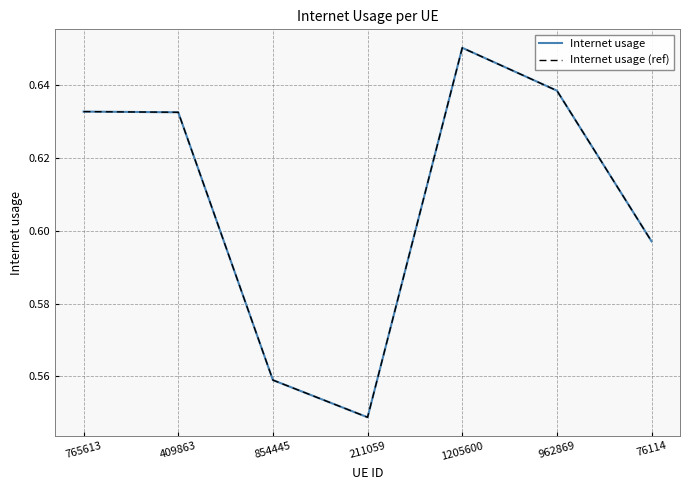

Does the chart have visible grid lines?

Yes